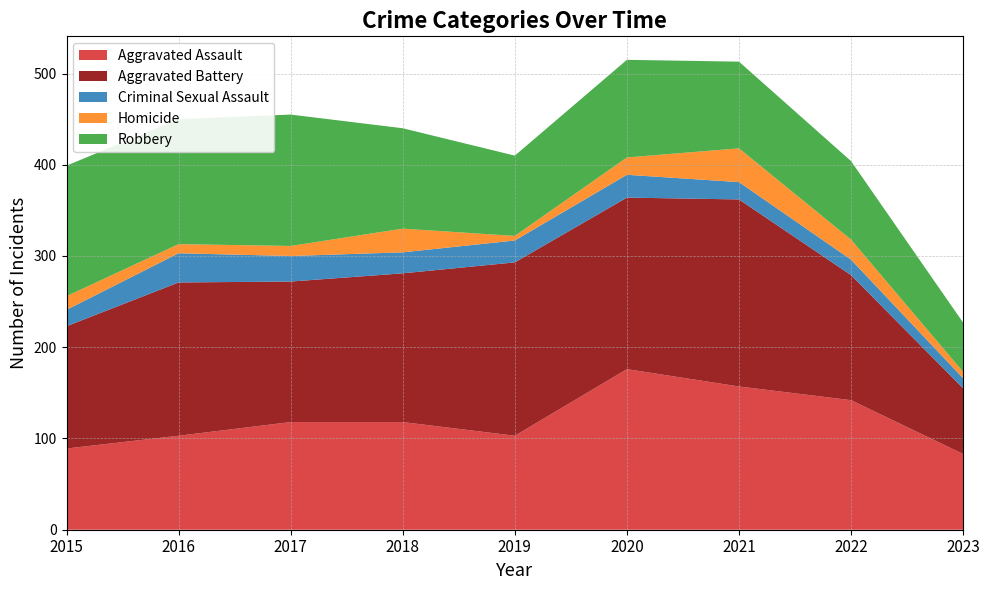

List the series in order of their peak value, lowest first.

Criminal Sexual Assault, Homicide, Robbery, Aggravated Assault, Aggravated Battery